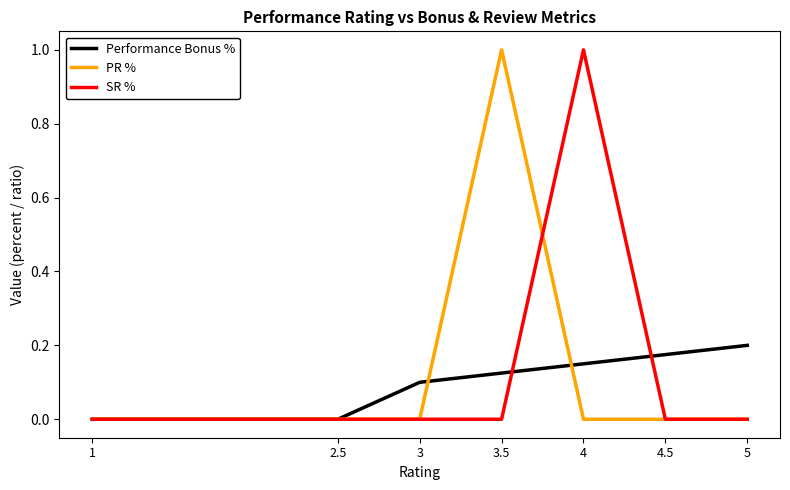

What is the spread (max minus min) of values at 4?

1.0